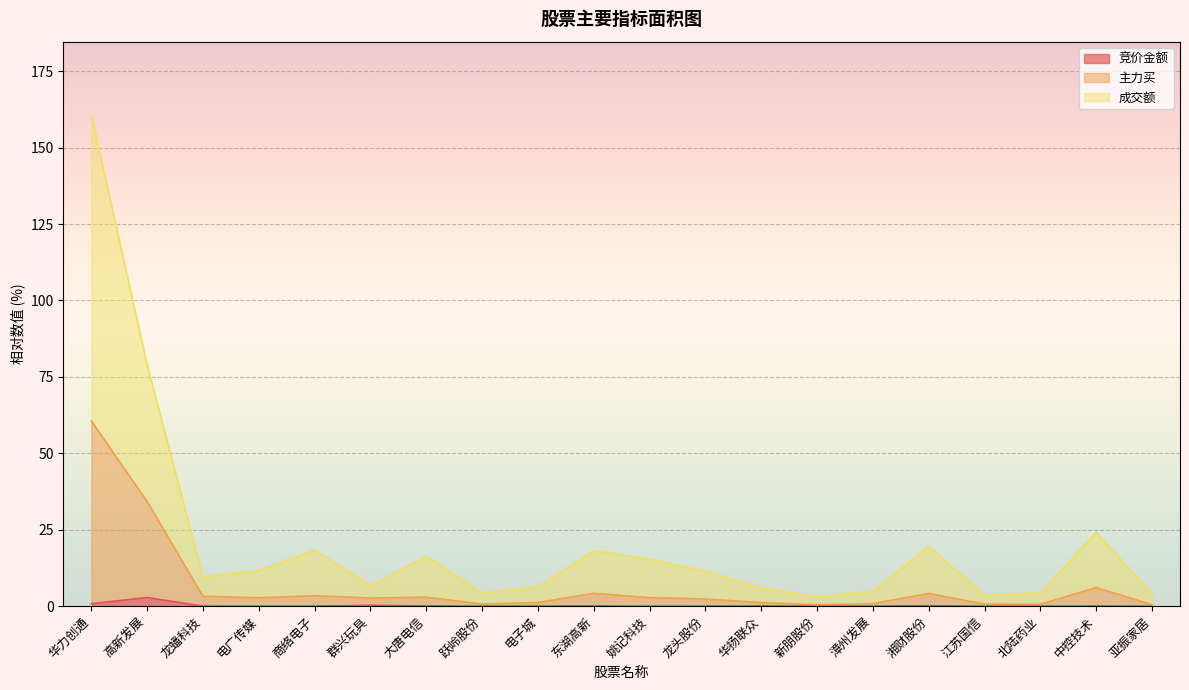

What is the approximate value of 主力买 at 华扬联众?

1.2